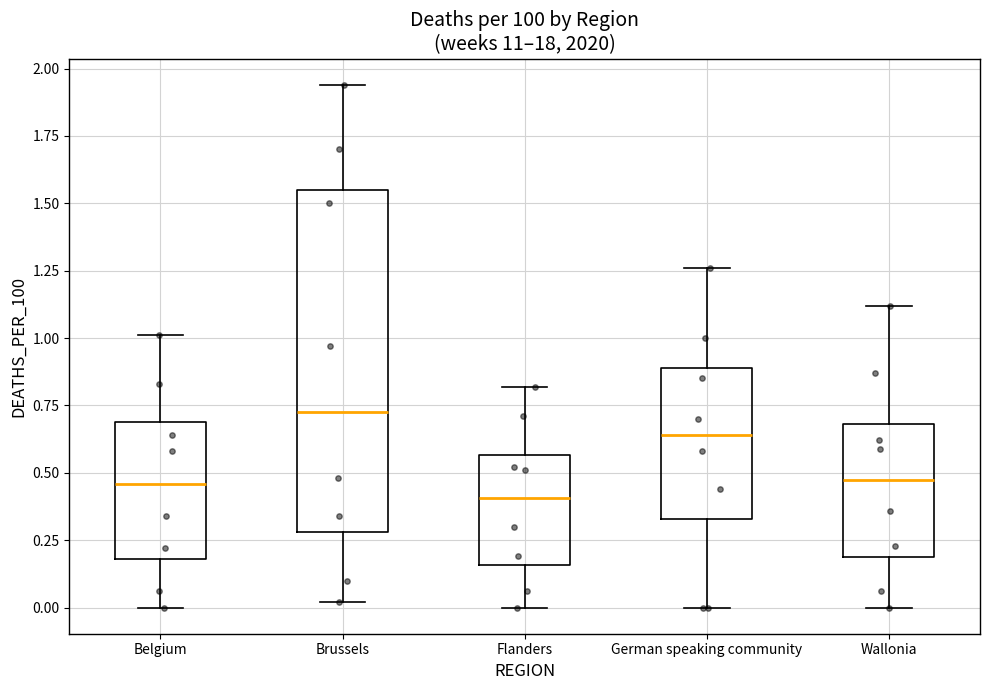

Reading left to right, transcribe this box plot: for each box, give where its median line is, the range the box spans, and where its two whiskers end, as read against the y-axis. The values are not printed on the chart, so give them approximately, as read against the axis.

Belgium: median 0.45, box 0.20 to 0.70, whiskers 0.00 to 1.00
Brussels: median 0.75, box 0.30 to 1.55, whiskers 0.00 to 1.95
Flanders: median 0.40, box 0.15 to 0.55, whiskers 0.00 to 0.80
German speaking community: median 0.65, box 0.35 to 0.90, whiskers 0.00 to 1.25
Wallonia: median 0.50, box 0.20 to 0.70, whiskers 0.00 to 1.10